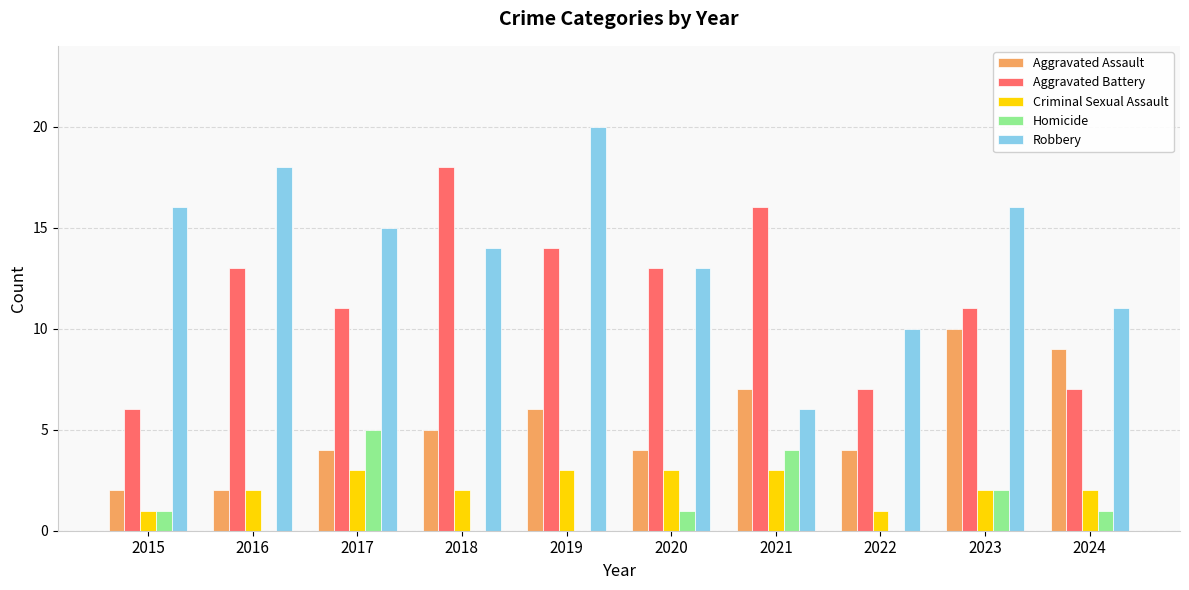

Reading left to right, transcribe all the data shown in this chart.

Aggravated Assault: 2015=2	2016=2	2017=4	2018=5	2019=6	2020=4	2021=7	2022=4	2023=10	2024=9
Aggravated Battery: 2015=6	2016=13	2017=11	2018=18	2019=14	2020=13	2021=16	2022=7	2023=11	2024=7
Criminal Sexual Assault: 2015=1	2016=2	2017=3	2018=2	2019=3	2020=3	2021=3	2022=1	2023=2	2024=2
Homicide: 2015=1	2016=0	2017=5	2018=0	2019=0	2020=1	2021=4	2022=0	2023=2	2024=1
Robbery: 2015=16	2016=18	2017=15	2018=14	2019=20	2020=13	2021=6	2022=10	2023=16	2024=11